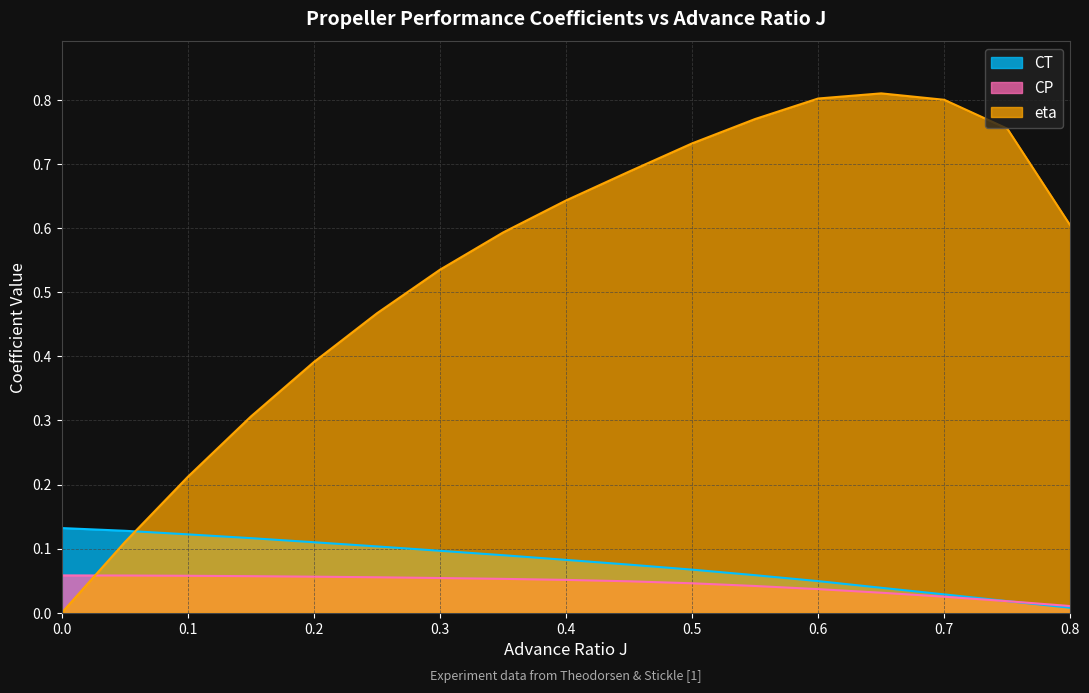

What is the total value across all series at 0.55?

0.9